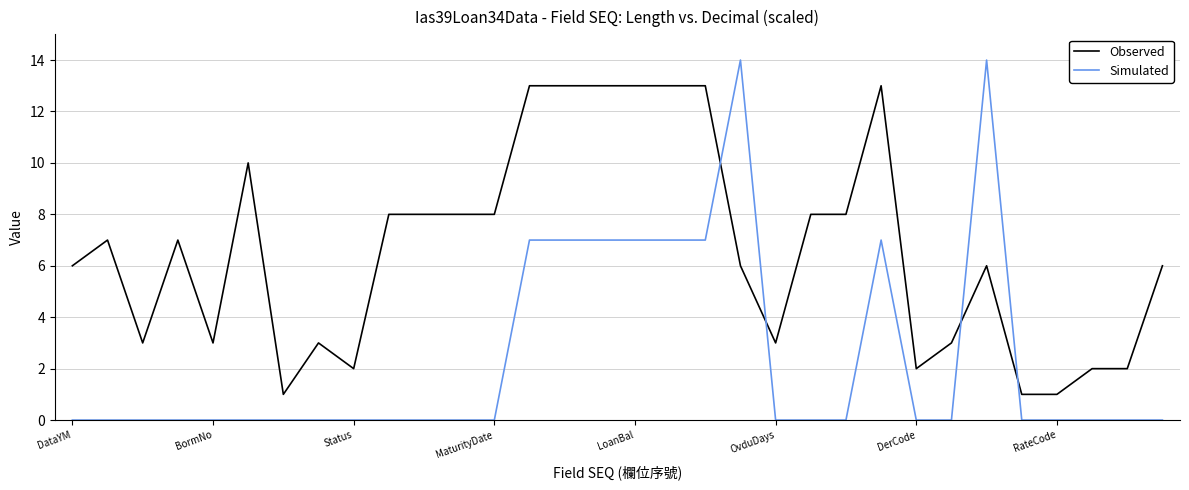

Rank the series by their maximum value, from lowest to highest.

Observed, Simulated